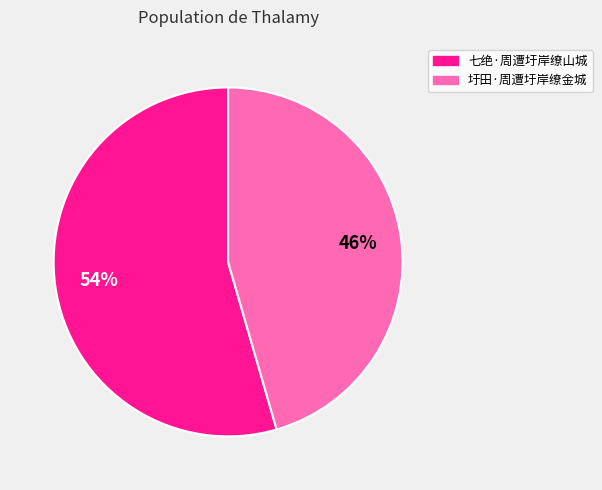

To the nearest percent, what percentage of the pie is 圩田·周遭圩岸缭金城?

46%